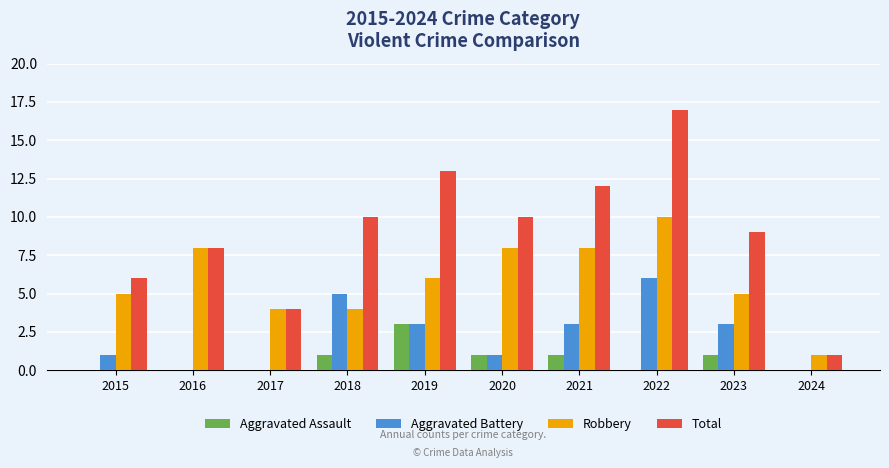

Does the chart contain stacked bars?

No